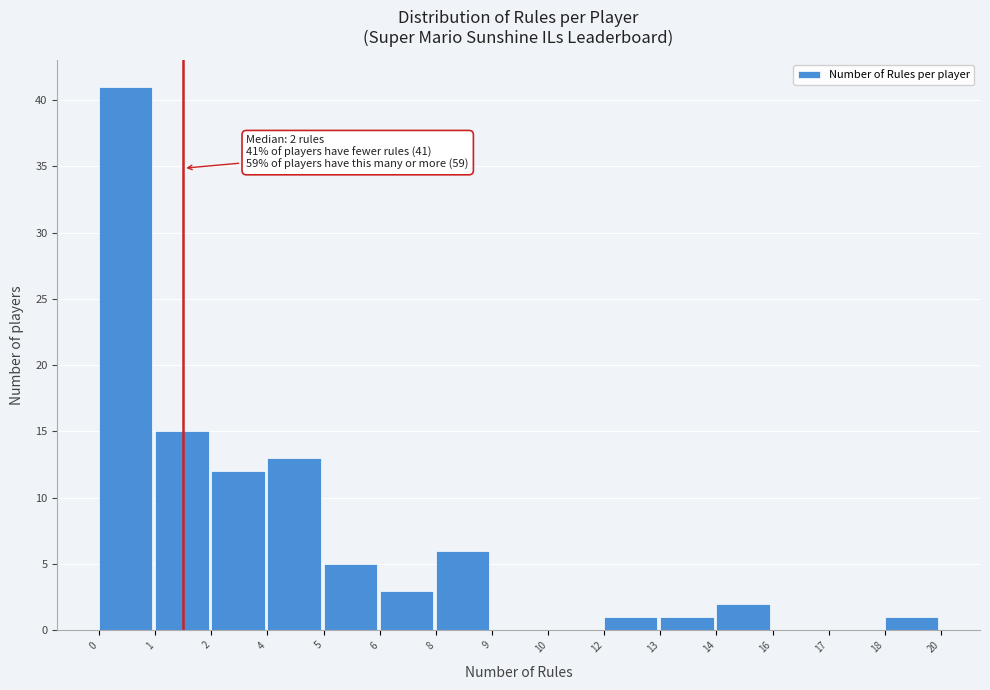

Reading left to right, what are all the values shown in this chart?

0=41	1=15	2=12	4=13	5=5	6=3	8=6	9=0	10=0	12=1	13=1	14=2	16=0	17=0	18=1